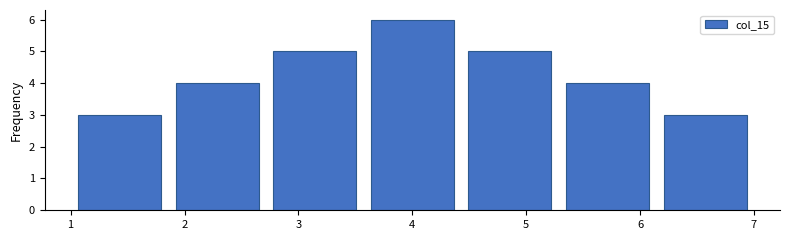

Reading left to right, list every bar in this chart as the range it spans on the x-axis followed by its height. Neither the bar edges nor the heights are printed on the chart, so give them approximately, as read against the axes.

1.0 to 1.9: 3
1.9 to 2.7: 4
2.7 to 3.6: 5
3.6 to 4.4: 6
4.4 to 5.3: 5
5.3 to 6.1: 4
6.1 to 7.0: 3